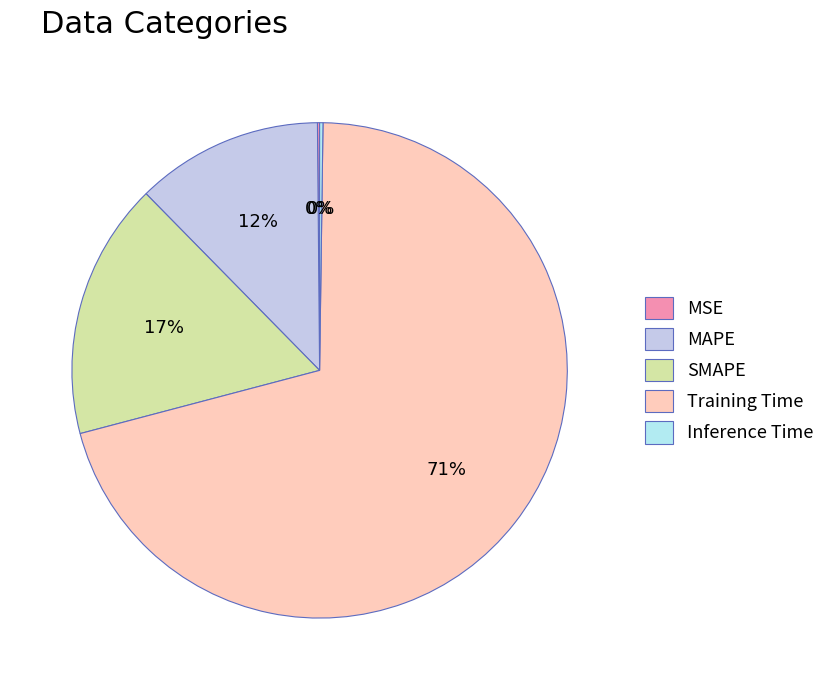

Which category has the biggest portion of the pie?

Training Time